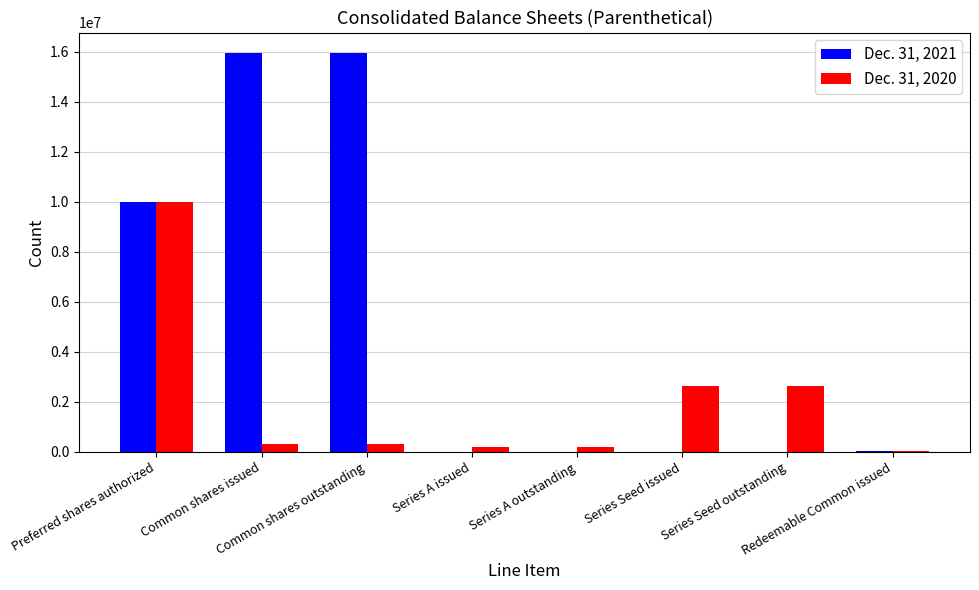

Which series has the largest total across all categories?

Dec. 31, 2021